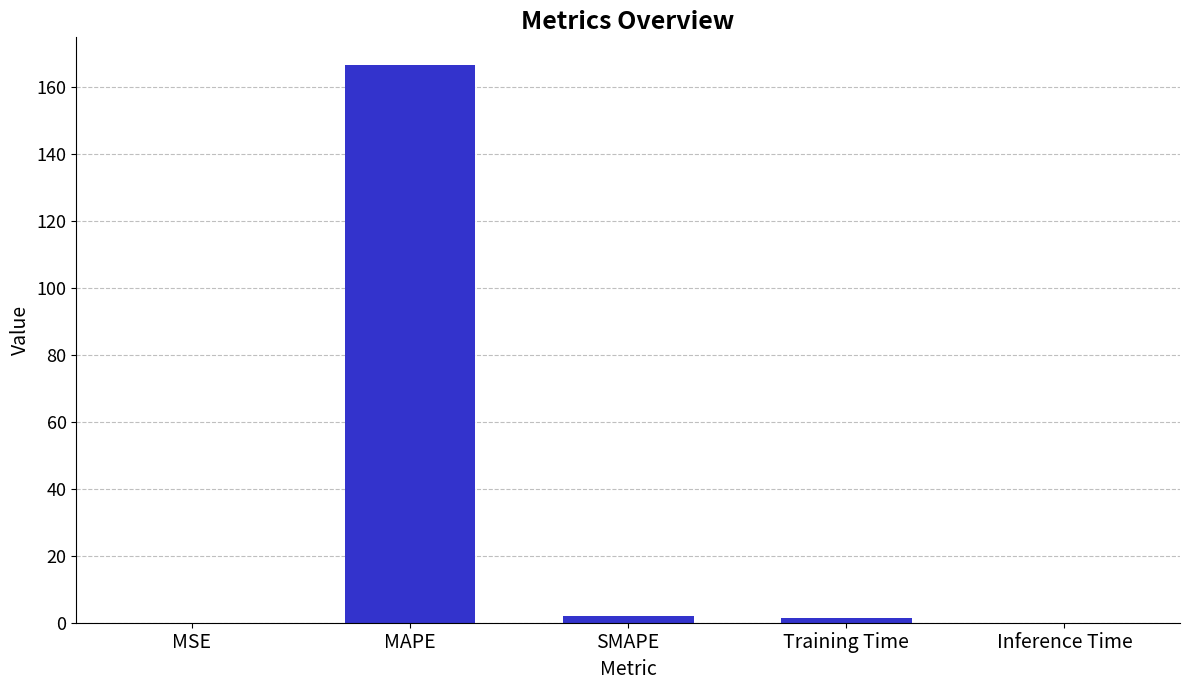

What is the sum of all values?

170.0